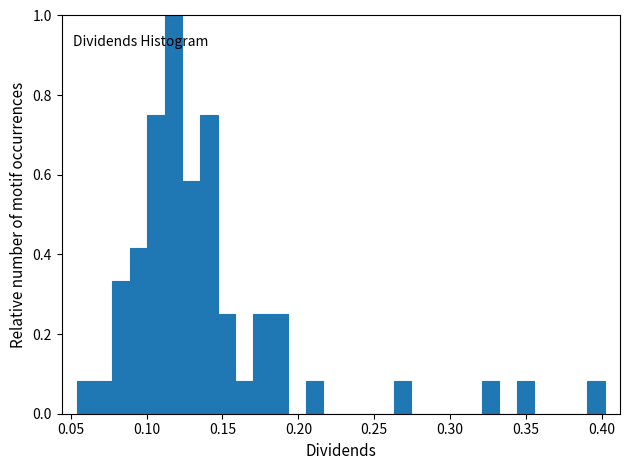

Read against the x-axis, roughly where is the centre of the tallest bar?

0.120